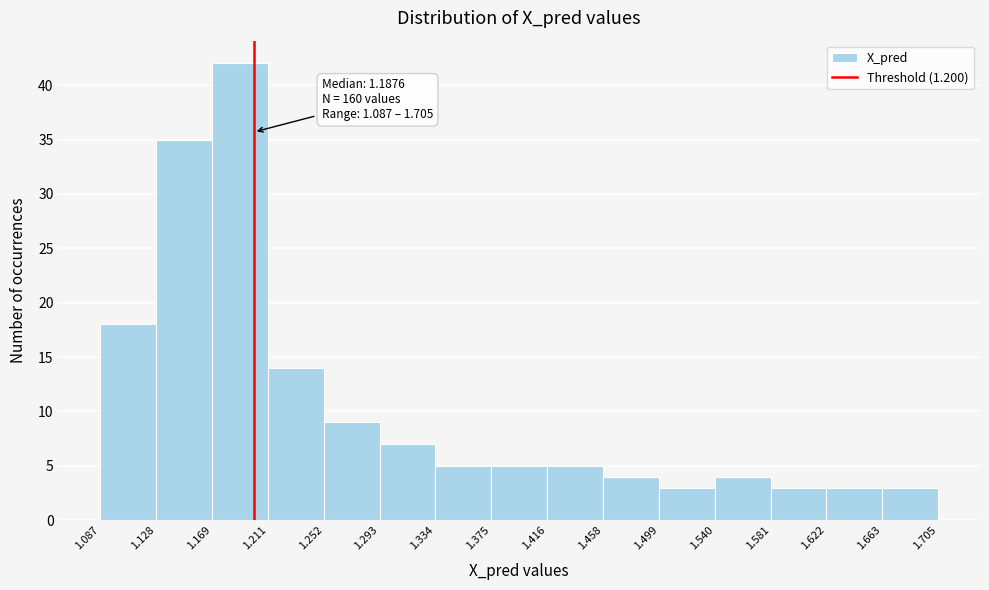

Over which range of the x-axis is the bar tallest?

1.169 to 1.211